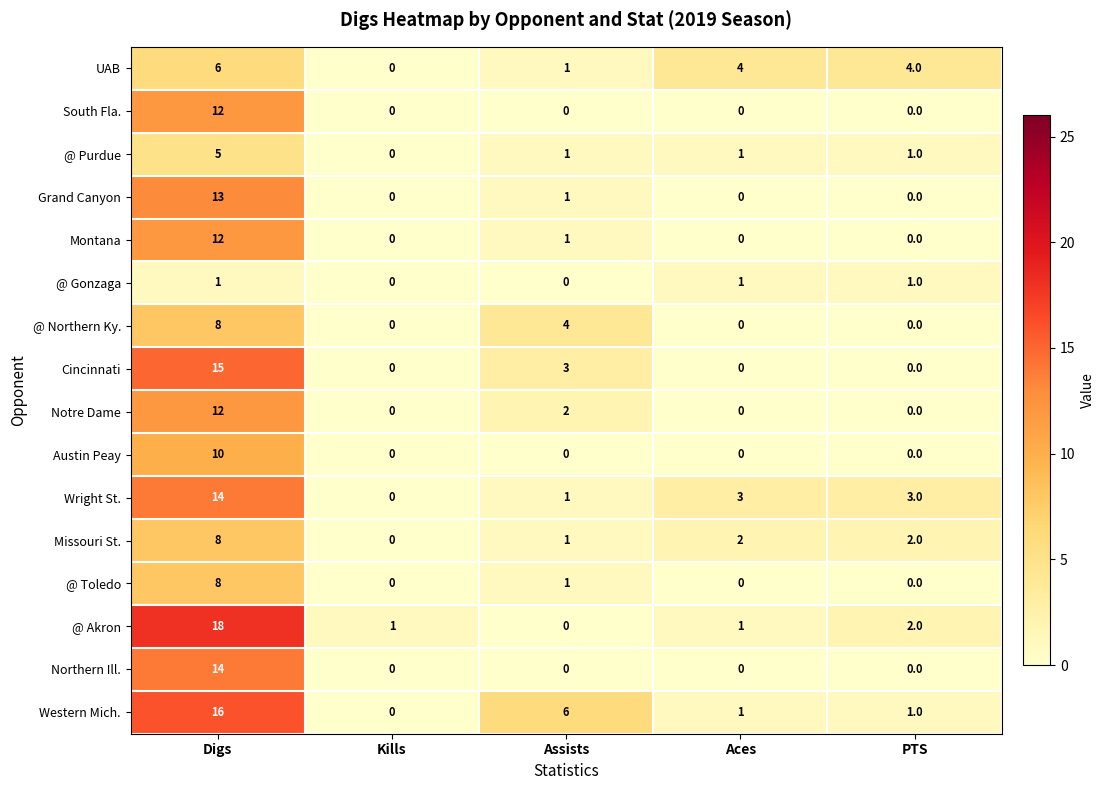

What is the maximum value shown in the chart?

18